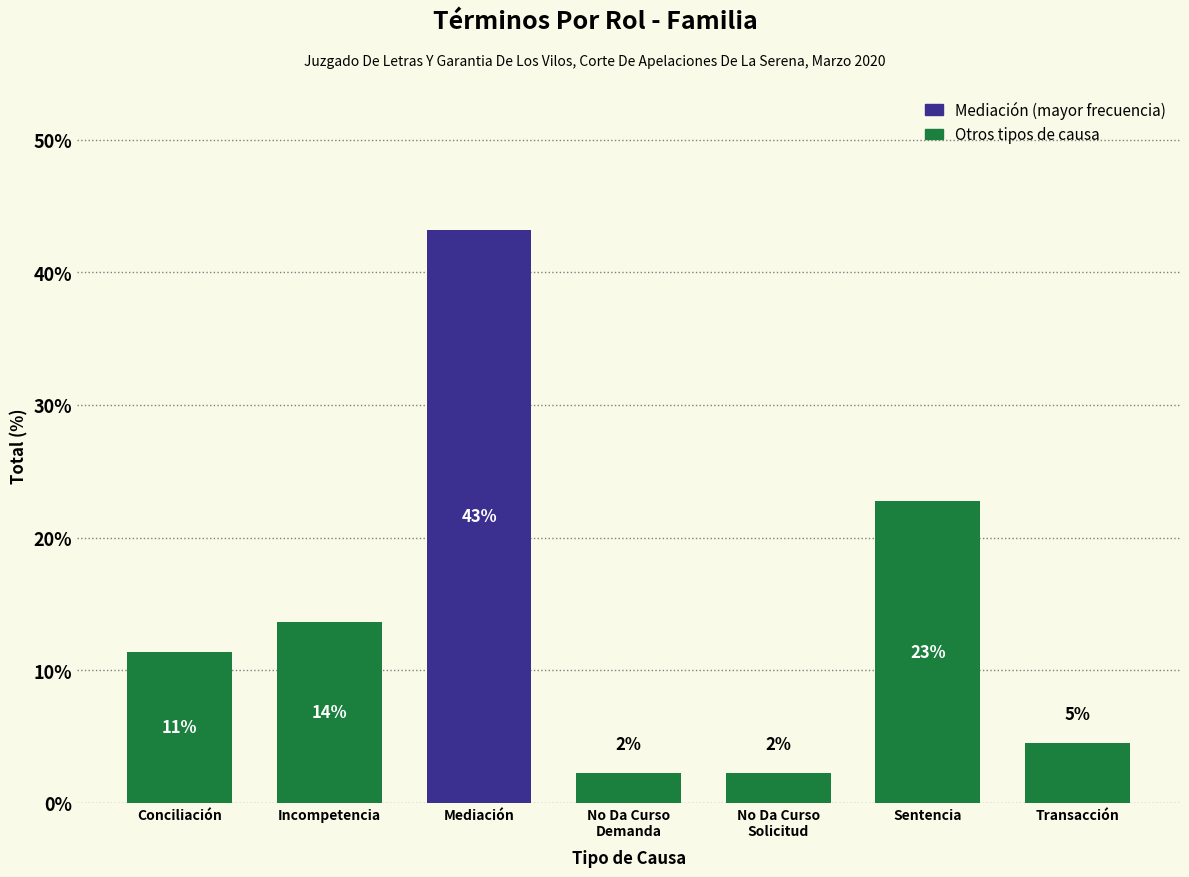

What is the difference between the values at Incompetencia and No Da Curso
Solicitud?

11.4